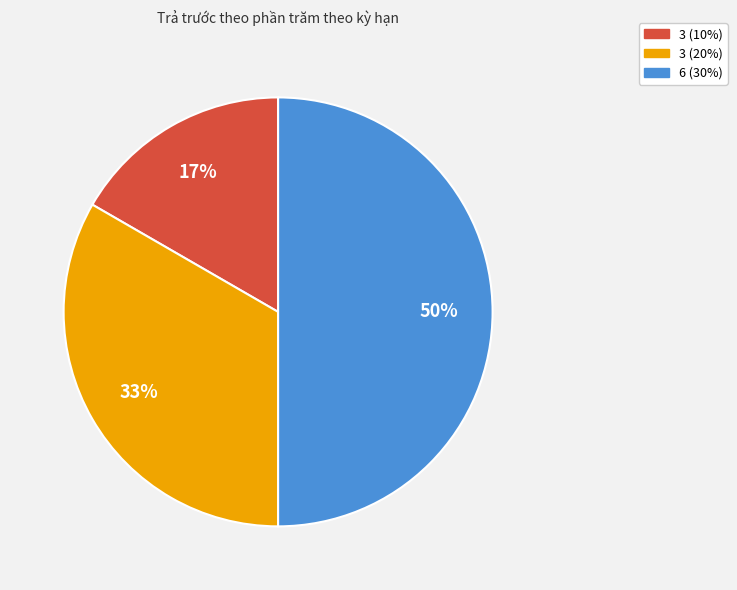

To the nearest percent, what is the combined percentage of 3 (20%) and 6 (30%)?

83%